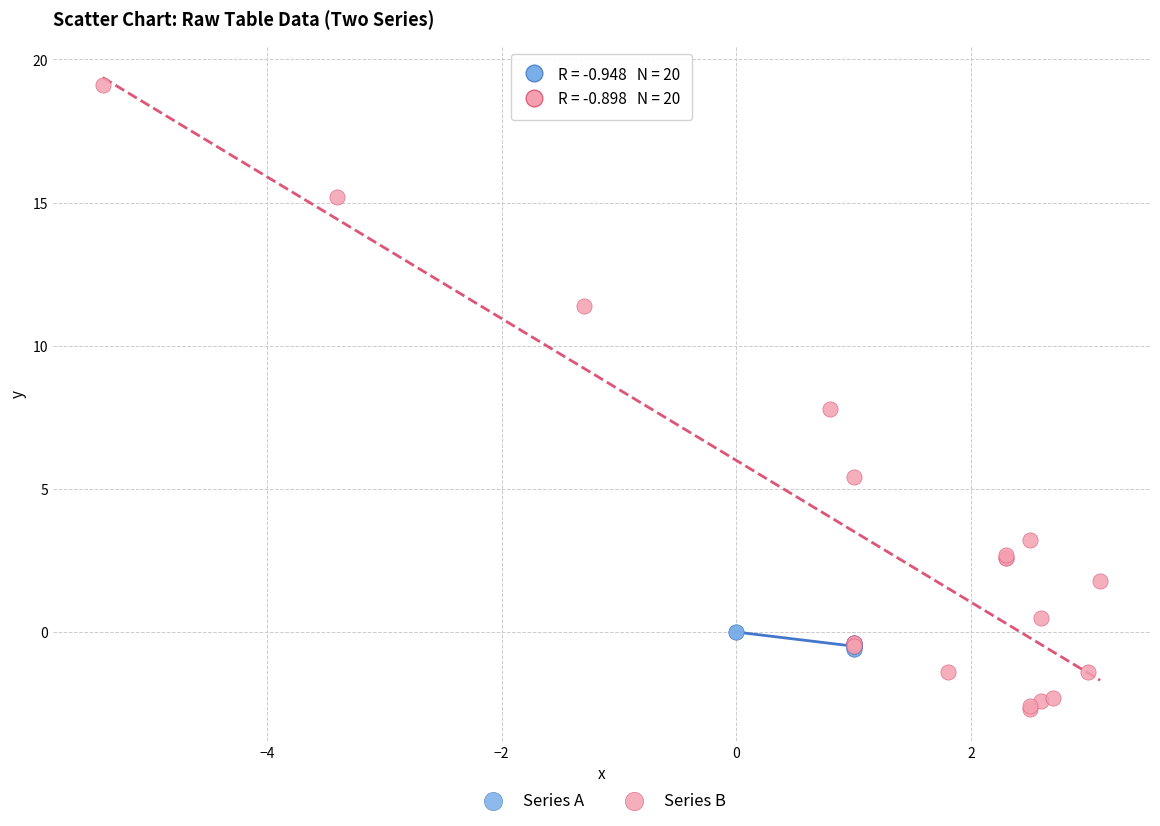

What are all the series names shown in the legend?

Series A, Series B